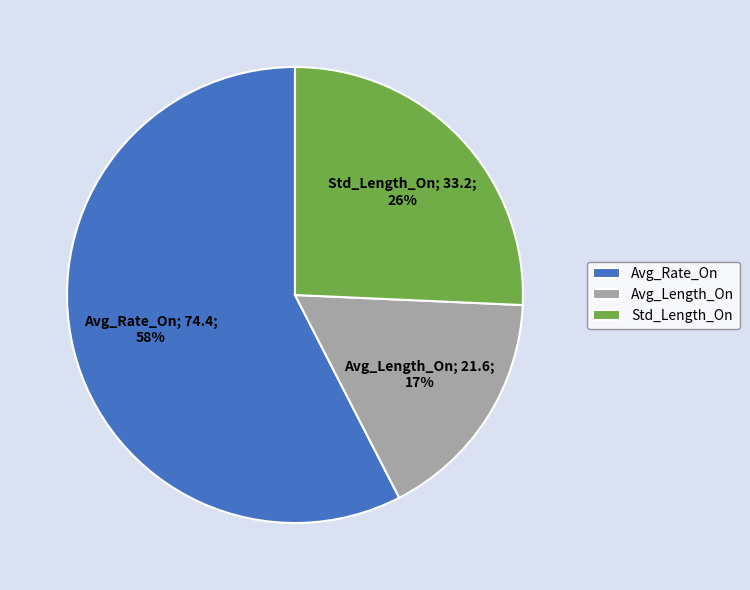

To the nearest percent, what portion does Std_Length_On represent?

26%